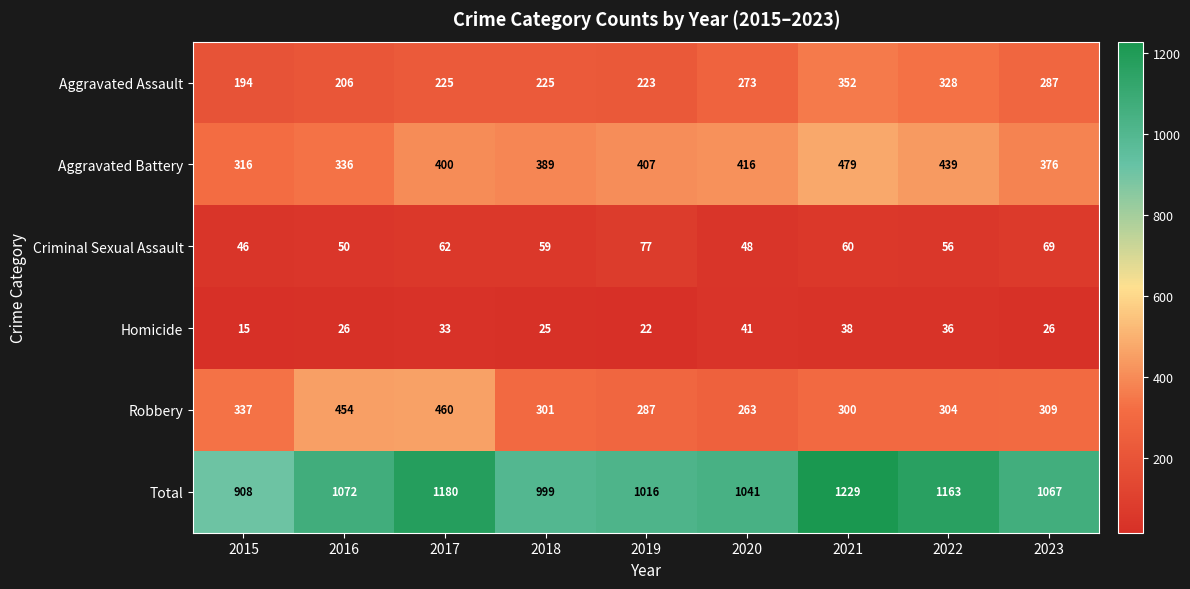

The Total series shows 1163 at 2022. True or false?

True